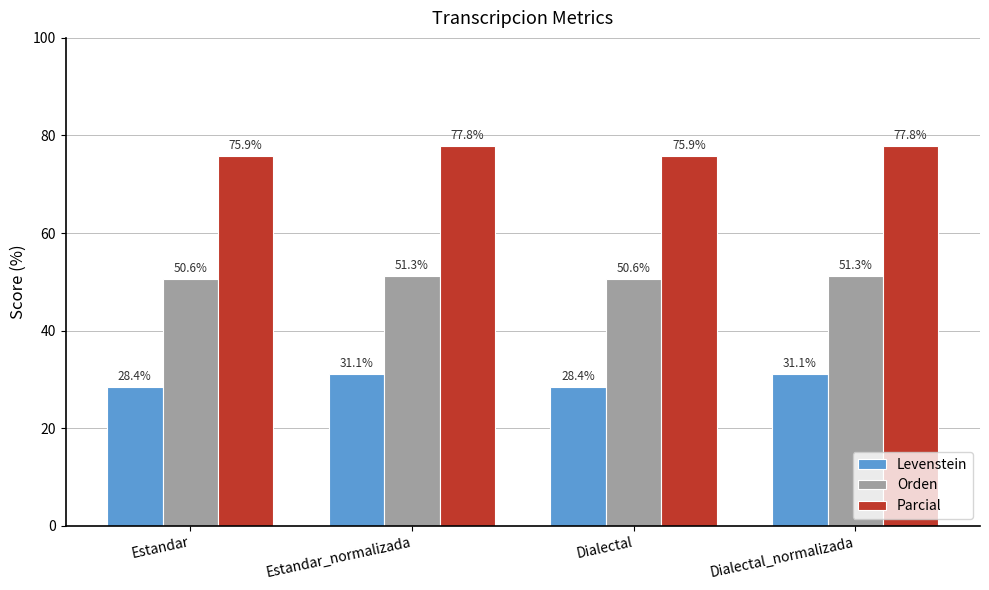

What position from the left is Estandar_normalizada?

2